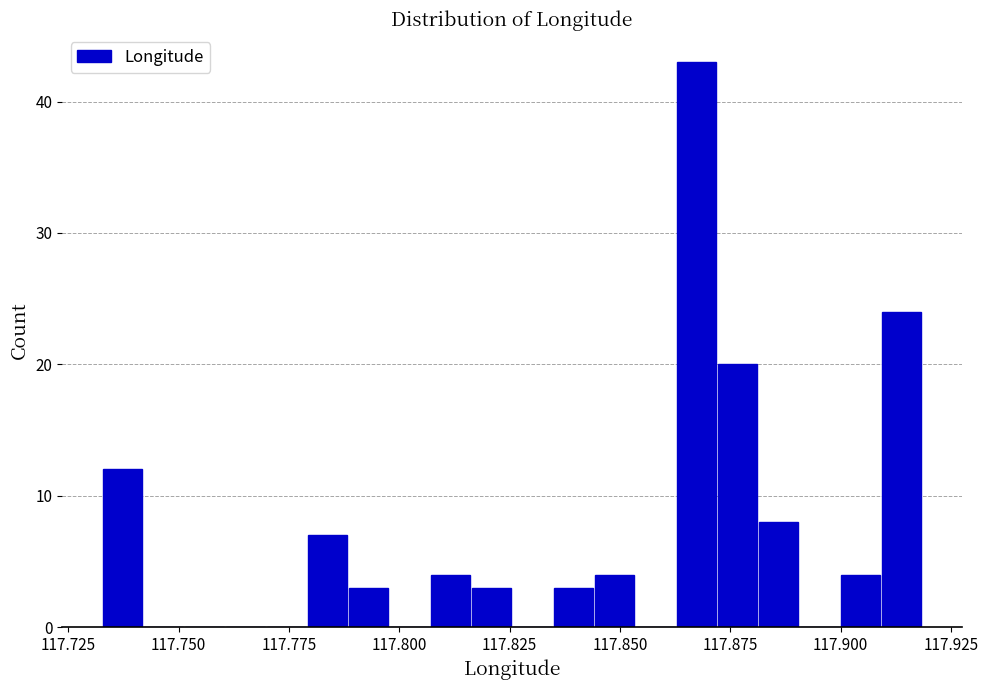

Read against the x-axis, roughly where is the centre of the tallest bar?

117.865